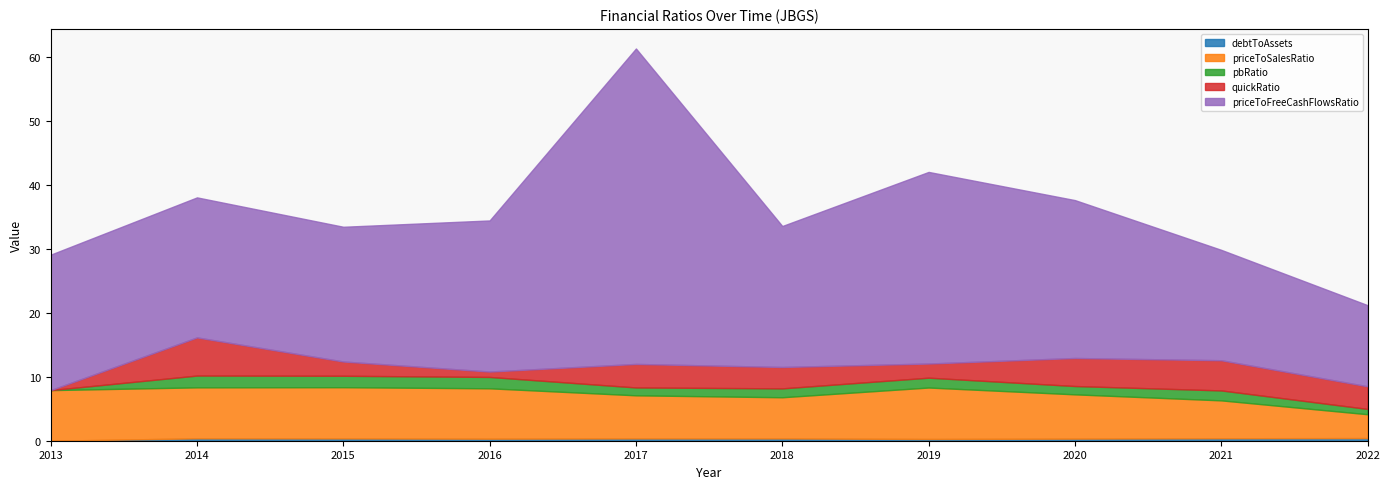

Rank the series by their maximum value, from lowest to highest.

debtToAssets, pbRatio, quickRatio, priceToSalesRatio, priceToFreeCashFlowsRatio